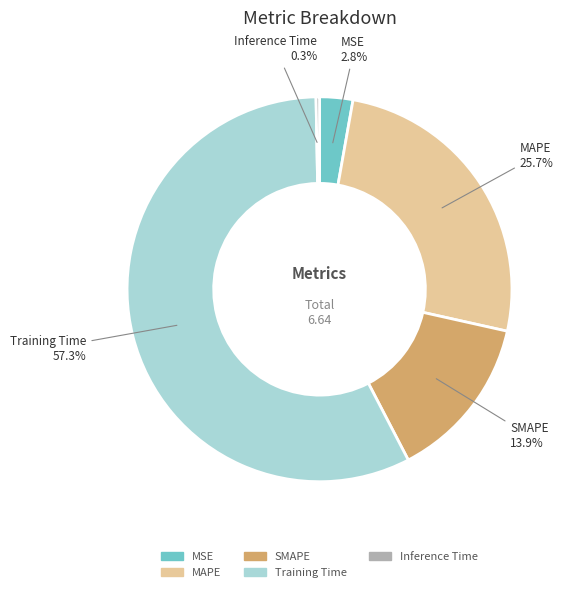

Is the sum of MAPE and Inference Time greater than half?

No